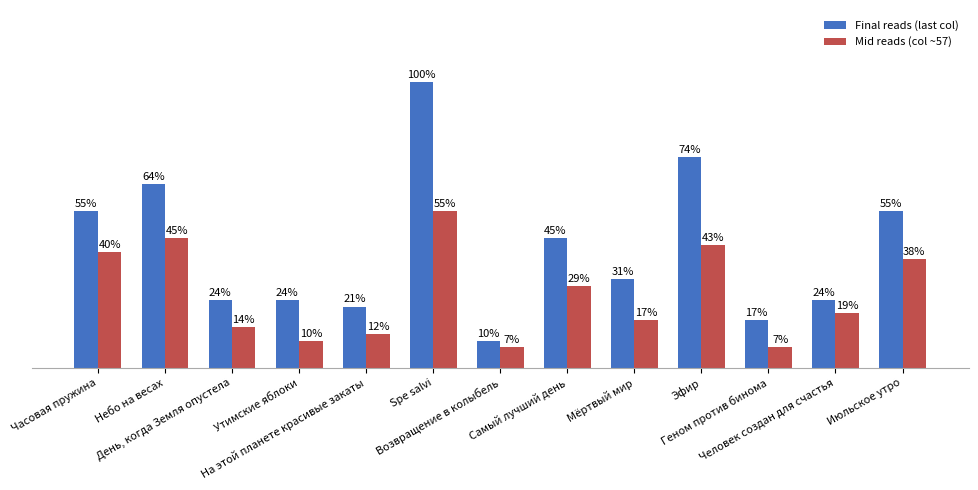

Does the chart contain stacked bars?

No